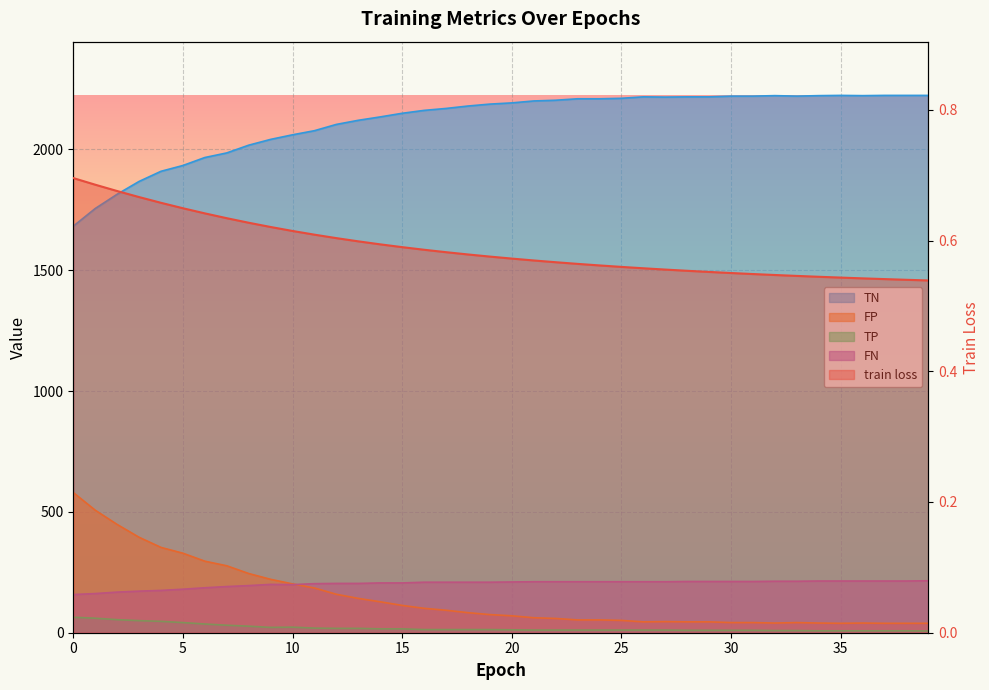

Reading left to right, list all the values displayed in this chart.

train loss: 0=0.7	1=0.7	2=0.7	3=0.7	4=0.7	5=0.6	6=0.6	7=0.6	8=0.6	9=0.6	10=0.6	11=0.6	12=0.6	13=0.6	14=0.6	15=0.6	16=0.6	17=0.6	18=0.6	19=0.6	20=0.6	21=0.6	22=0.6	23=0.6	24=0.6	25=0.6	26=0.6	27=0.6	28=0.6	29=0.6	30=0.6	31=0.5	32=0.5	33=0.5	34=0.5	35=0.5	36=0.5	37=0.5	38=0.5	39=0.5
TP: 0=64.0	1=60.0	2=54.0	3=50.0	4=47.0	5=42.0	6=36.0	7=31.0	8=27.0	9=22.0	10=23.0	11=19.0	12=18.0	13=18.0	14=16.0	15=16.0	16=13.0	17=13.0	18=13.0	19=13.0	20=12.0	21=11.0	22=11.0	23=11.0	24=11.0	25=11.0	26=11.0	27=11.0	28=10.0	29=10.0	30=10.0	31=10.0	32=9.0	33=9.0	34=8.0	35=8.0	36=8.0	37=8.0	38=8.0	39=7.0
TN: 0=1682.0	1=1755.0	2=1814.0	3=1867.0	4=1909.0	5=1933.0	6=1966.0	7=1985.0	8=2017.0	9=2041.0	10=2060.0	11=2077.0	12=2103.0	13=2120.0	14=2134.0	15=2149.0	16=2161.0	17=2169.0	18=2179.0	19=2187.0	20=2192.0	21=2200.0	22=2203.0	23=2209.0	24=2209.0	25=2211.0	26=2217.0	27=2216.0	28=2217.0	29=2217.0	30=2220.0	31=2220.0	32=2222.0	33=2220.0	34=2222.0	35=2223.0	36=2222.0	37=2223.0	38=2223.0	39=2223.0
FP: 0=580.0	1=507.0	2=448.0	3=395.0	4=353.0	5=329.0	6=296.0	7=277.0	8=245.0	9=221.0	10=202.0	11=185.0	12=159.0	13=142.0	14=128.0	15=113.0	16=101.0	17=93.0	18=83.0	19=75.0	20=70.0	21=62.0	22=59.0	23=53.0	24=53.0	25=51.0	26=45.0	27=46.0	28=45.0	29=45.0	30=42.0	31=42.0	32=40.0	33=42.0	34=40.0	35=39.0	36=40.0	37=39.0	38=39.0	39=39.0
FN: 0=158.0	1=162.0	2=168.0	3=172.0	4=175.0	5=180.0	6=186.0	7=191.0	8=195.0	9=200.0	10=199.0	11=203.0	12=204.0	13=204.0	14=206.0	15=206.0	16=209.0	17=209.0	18=209.0	19=209.0	20=210.0	21=211.0	22=211.0	23=211.0	24=211.0	25=211.0	26=211.0	27=211.0	28=212.0	29=212.0	30=212.0	31=212.0	32=213.0	33=213.0	34=214.0	35=214.0	36=214.0	37=214.0	38=214.0	39=215.0